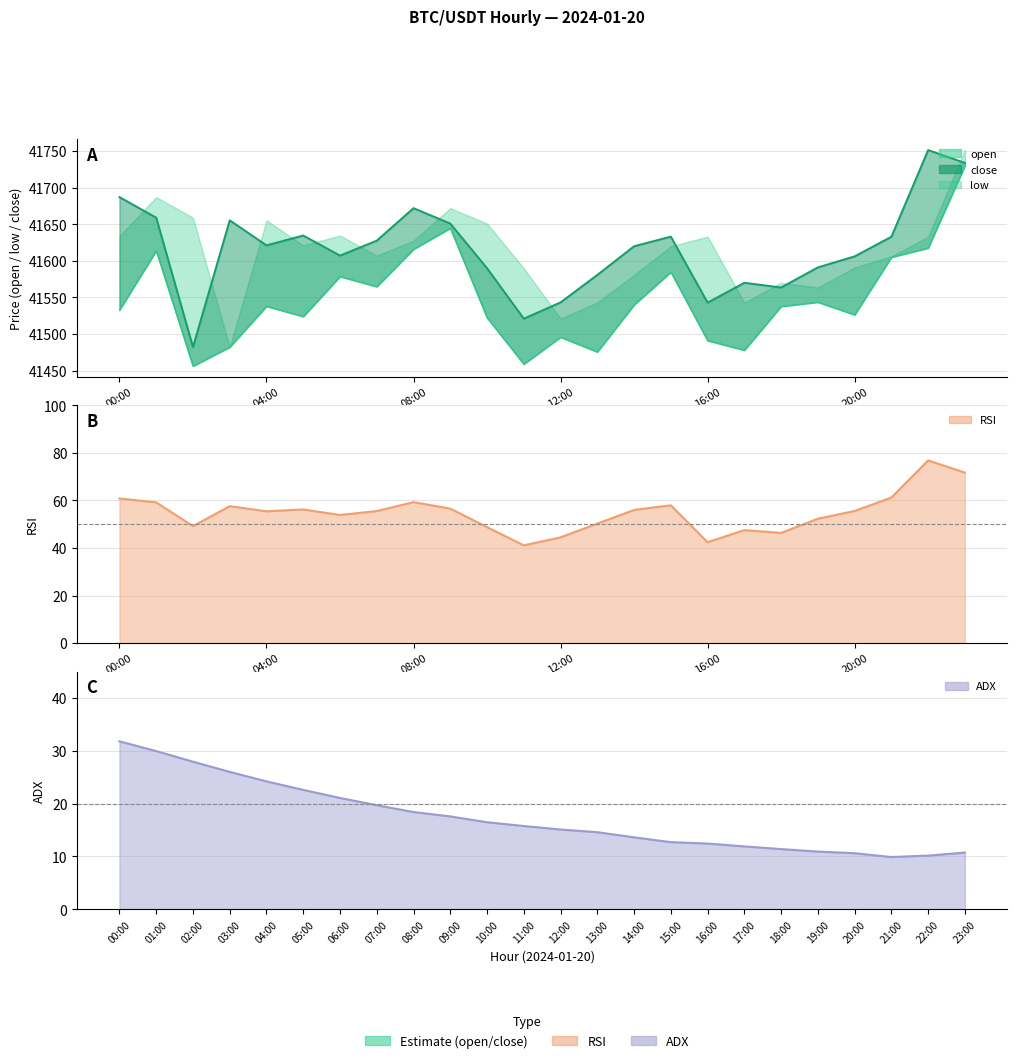

What is the maximum value shown in the chart?

41751.4